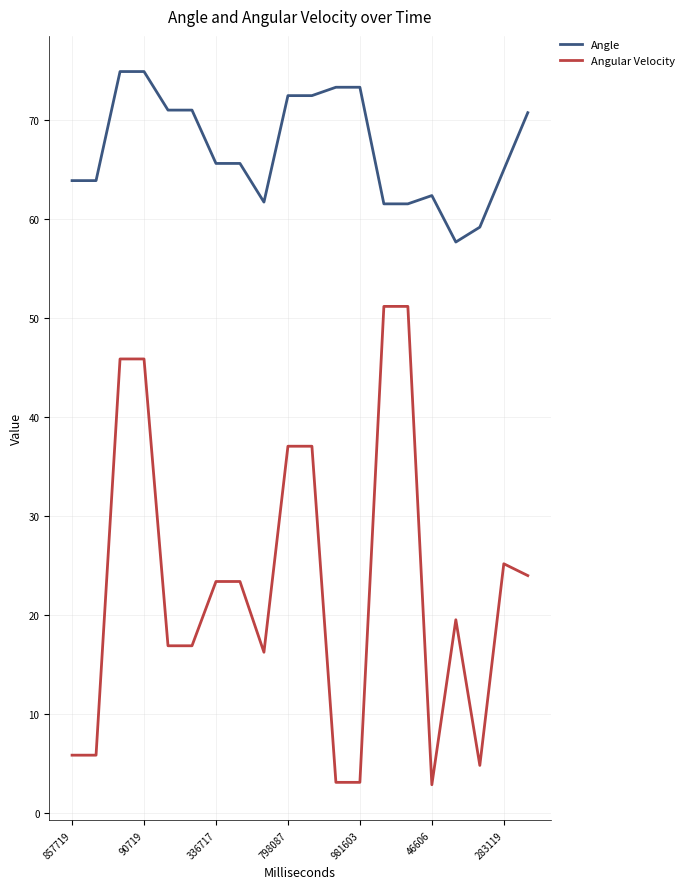

What is the minimum value shown in the chart?

2.9